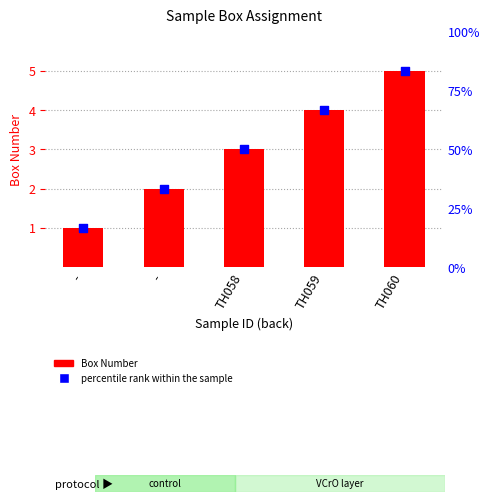

Which series contains the lowest Y value?

Box Number